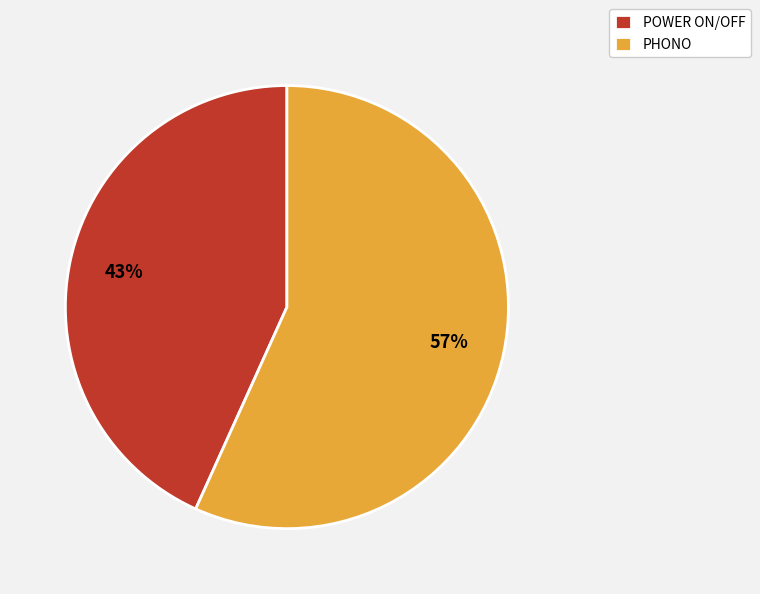

Does POWER ON/OFF represent more than half of the total?

No